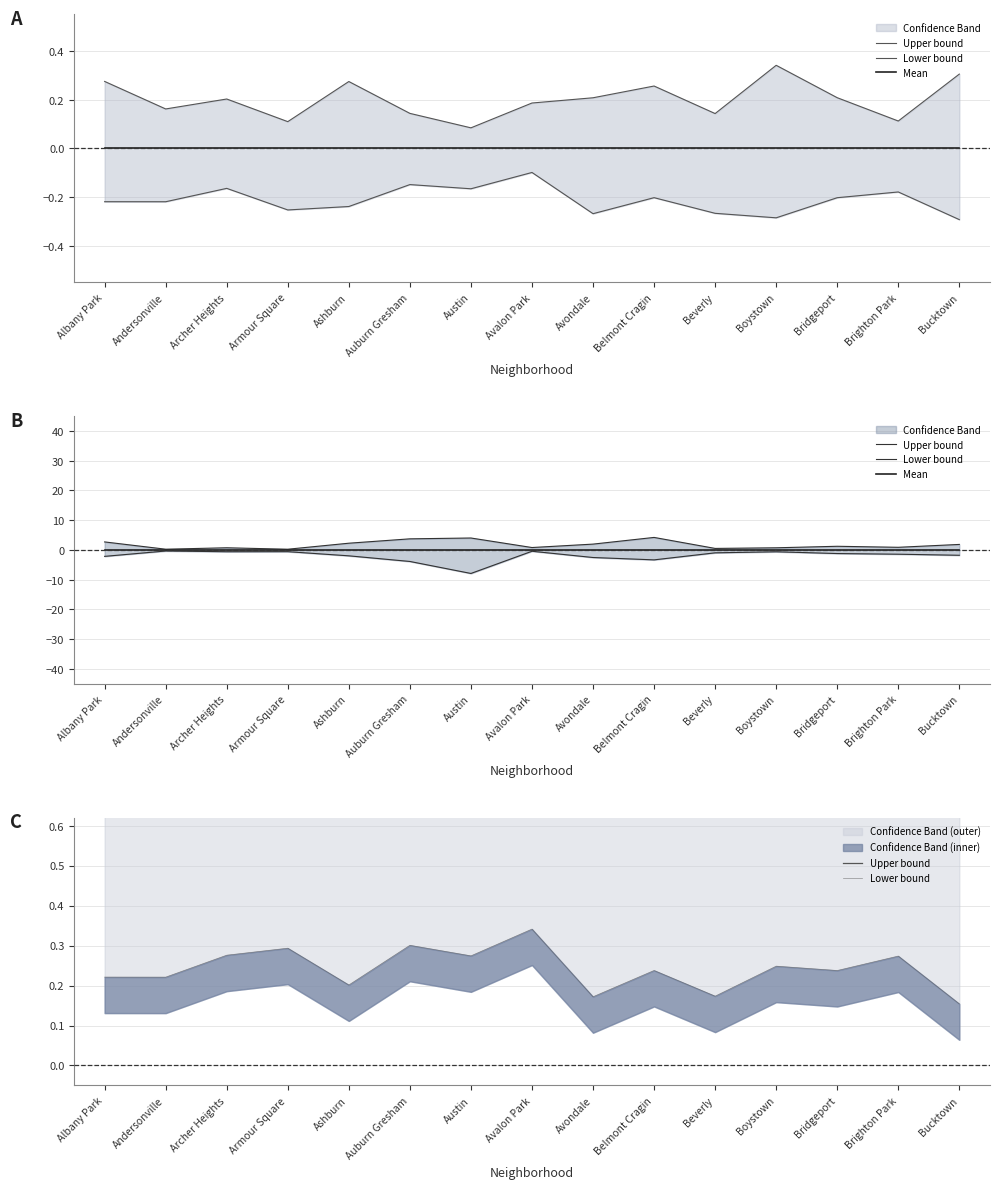

What position from the left is Bucktown?

15